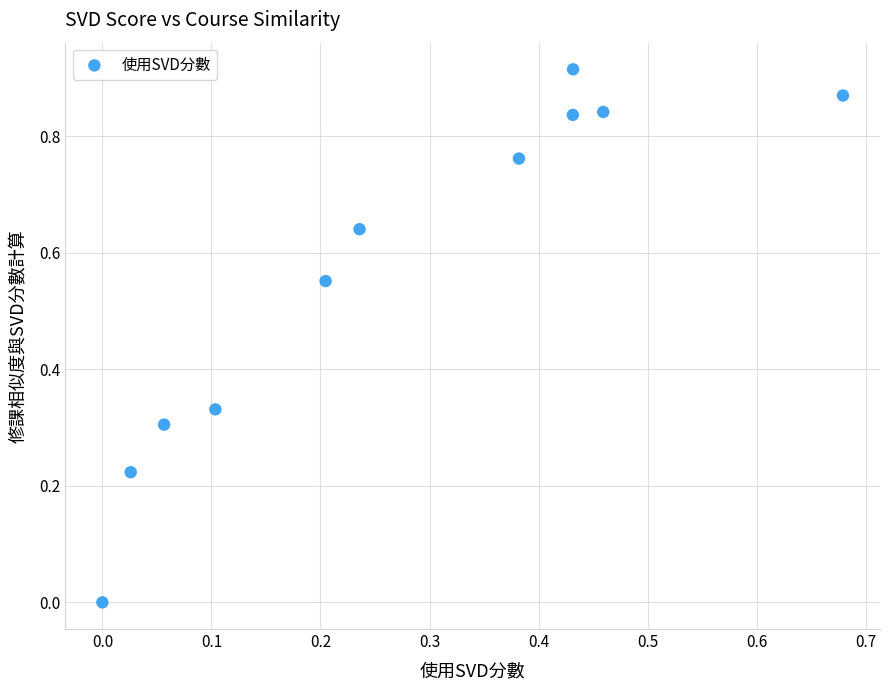

What is the range of X values (max minus min)?

0.7